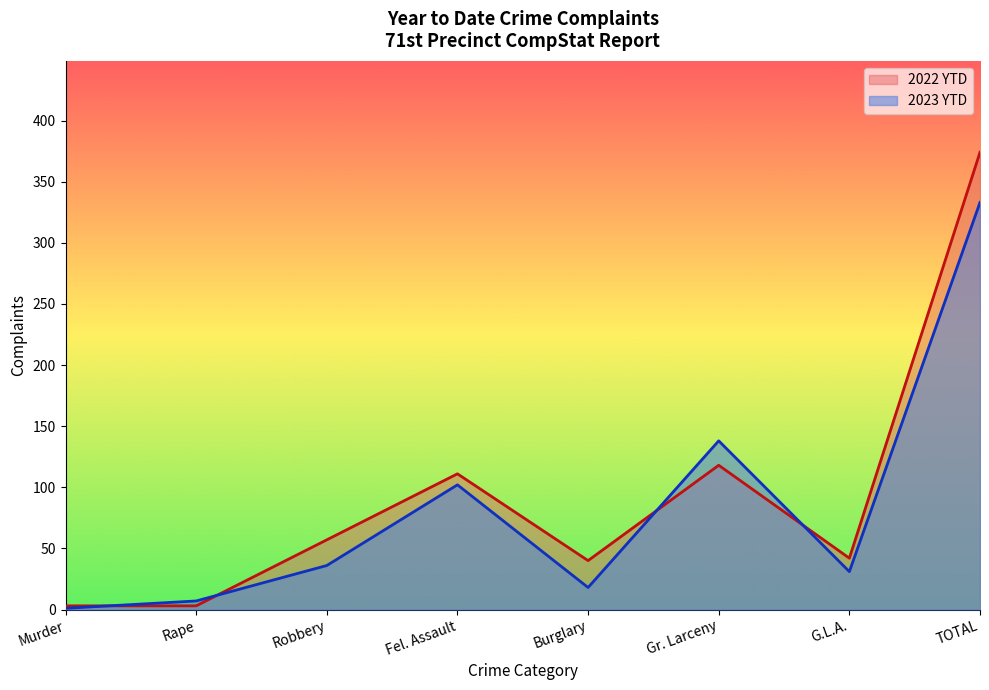

Which category has the highest value in the 2022 YTD series?

TOTAL